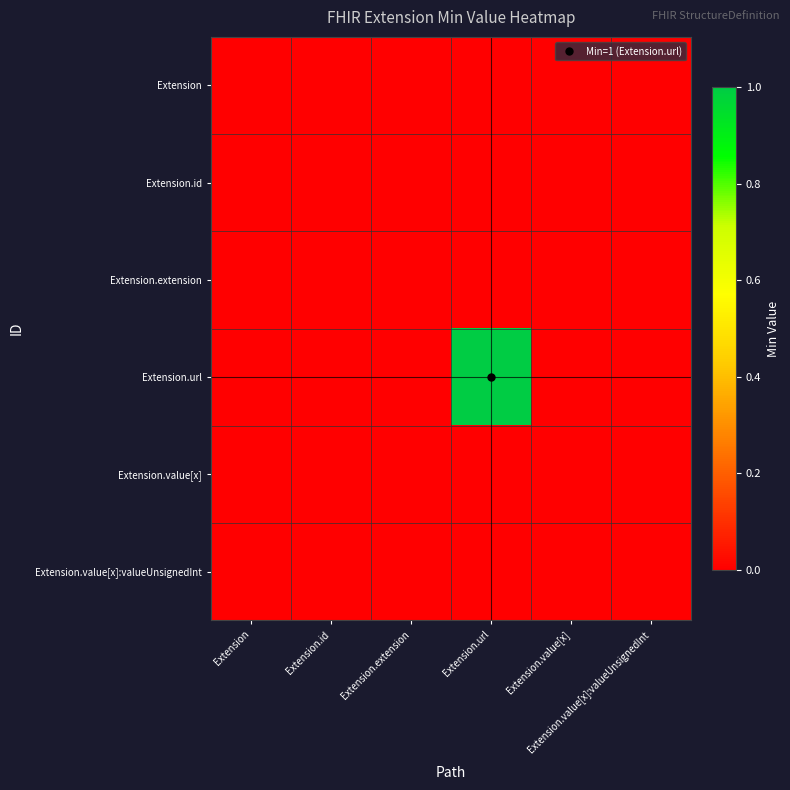

Which series has the widest spread of values?

Extension.url